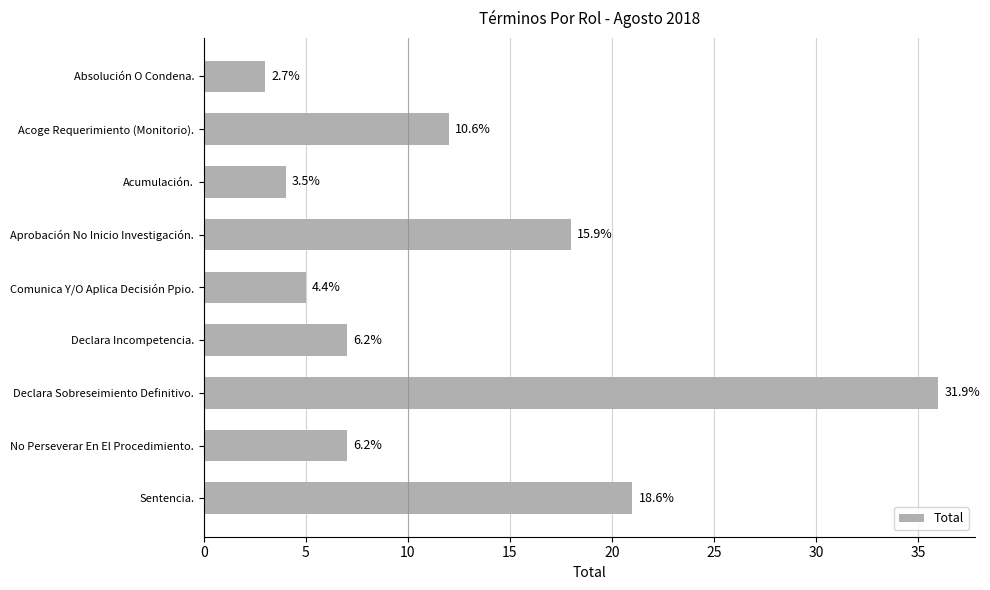

Does the chart contain any negative values?

No